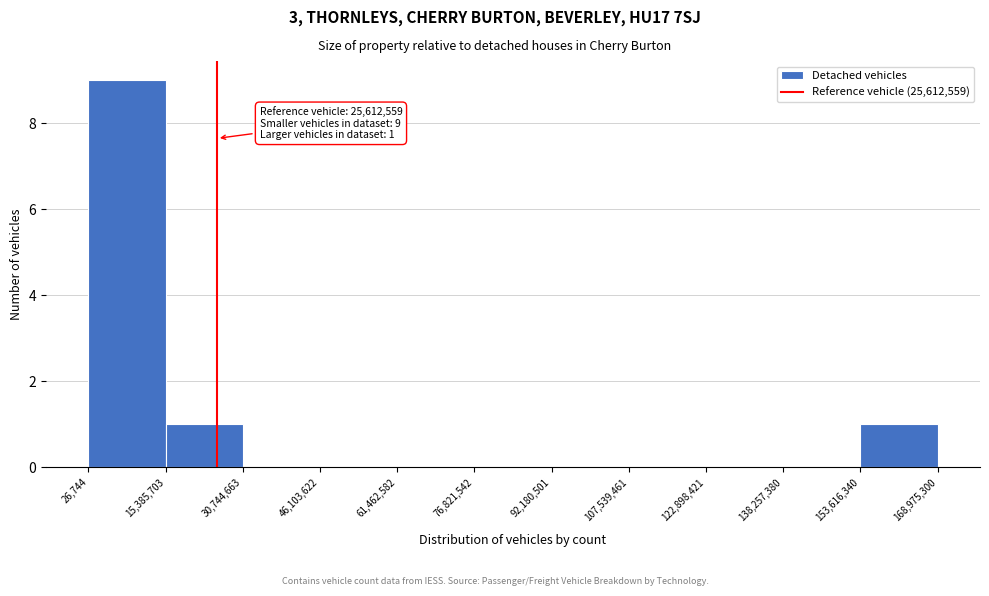

Over which range of the x-axis is the bar tallest?

26,744 to 15,385,703